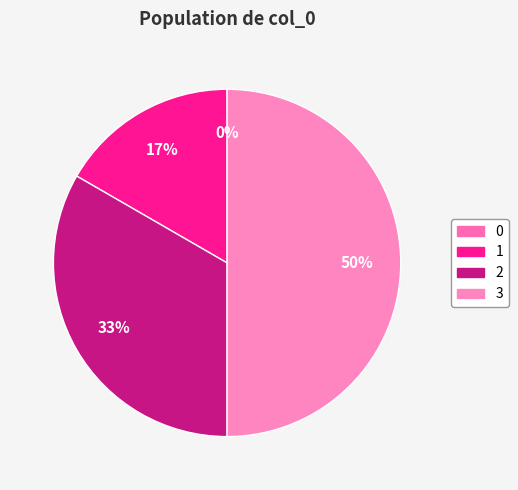

Do 2 and 1 together represent more than half of the pie?

No